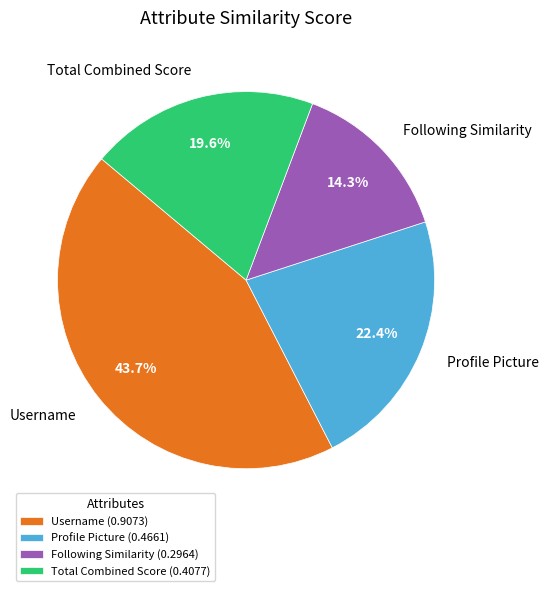

Which has a higher value, Profile Picture or Following Similarity?

Profile Picture